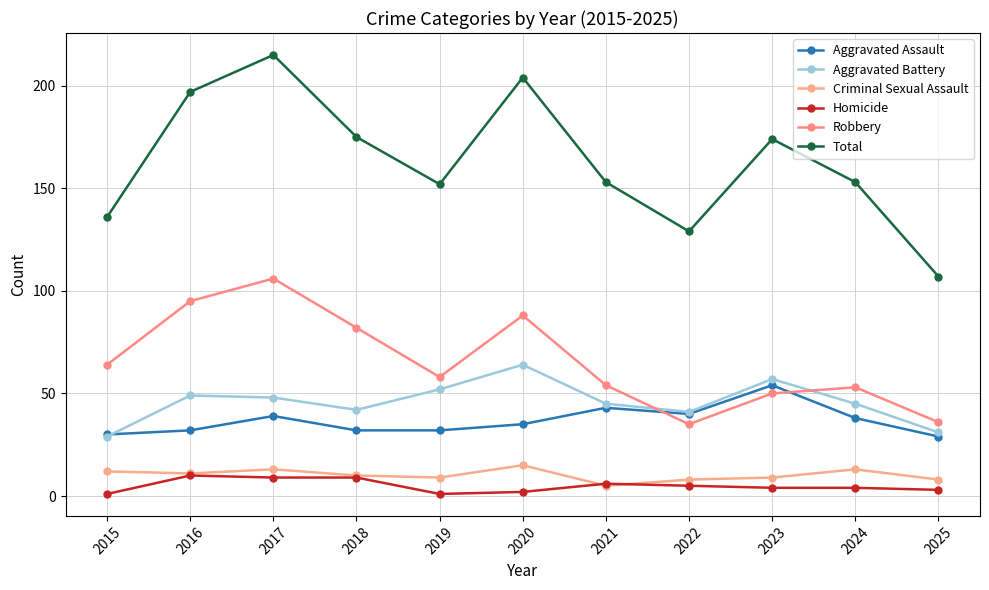

Where is Aggravated Assault nearest to the value 41?

2022